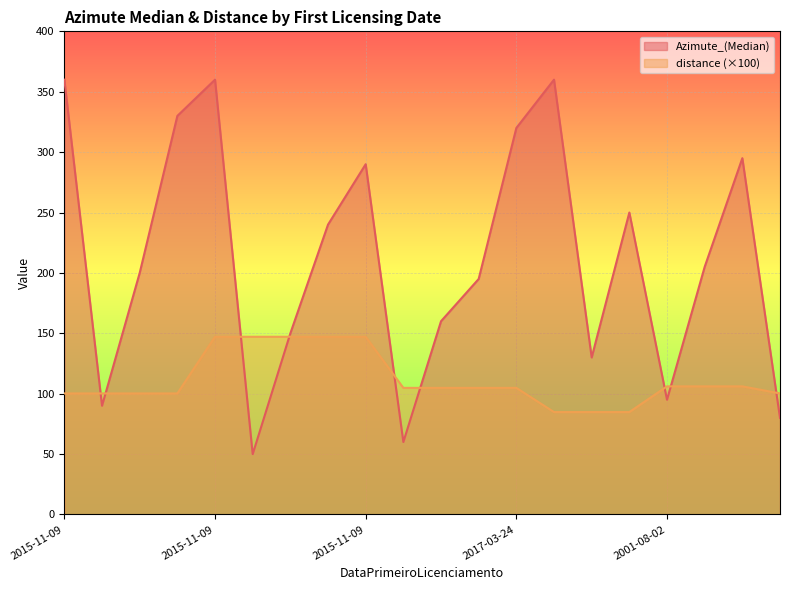

At which category is the sum across all series the highest?

2015-11-09